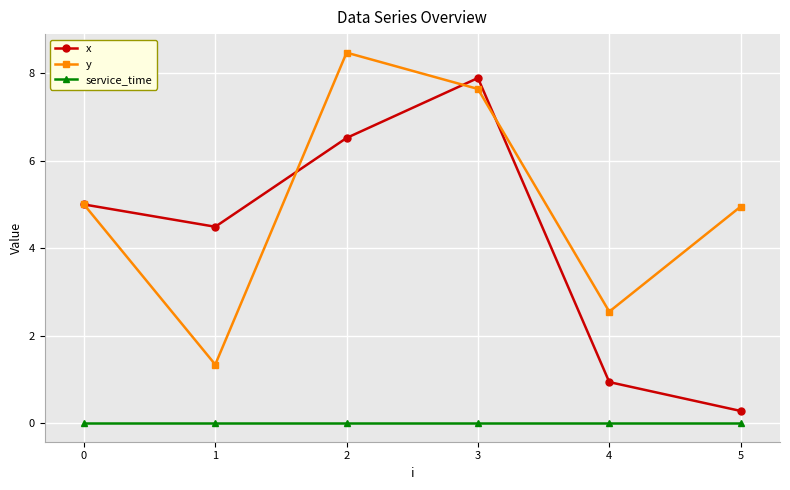

True or false: x and service_time cross at least once.

False